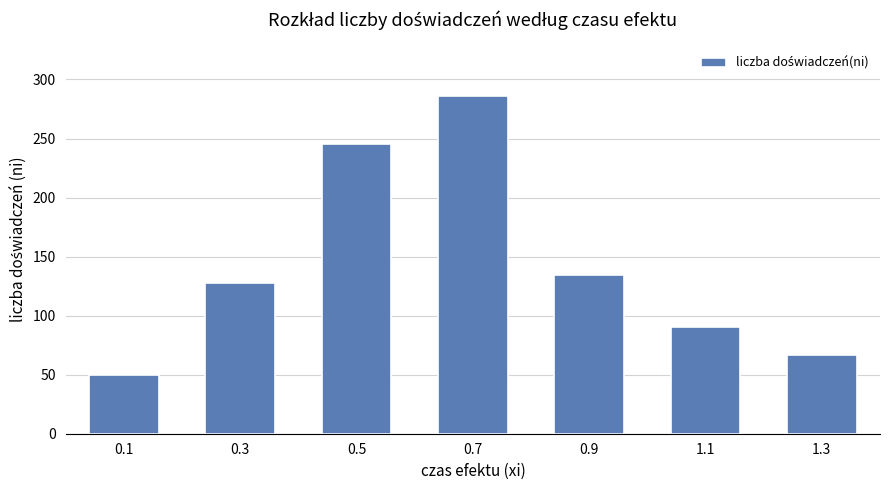

Which label corresponds to the smallest value in the chart?

0.1